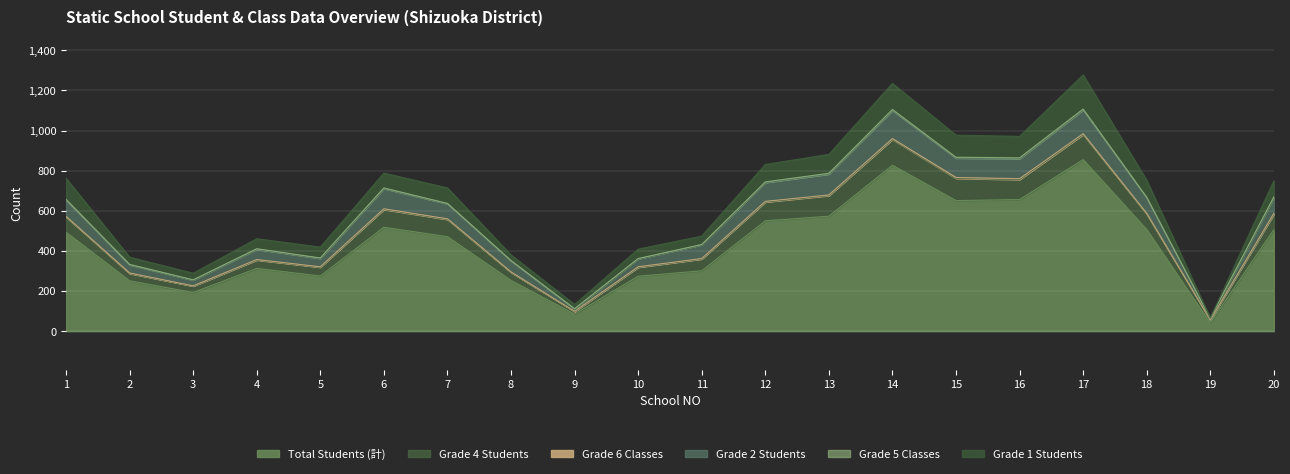

Which series changed the most between 8 and 14?

Total Students (計)